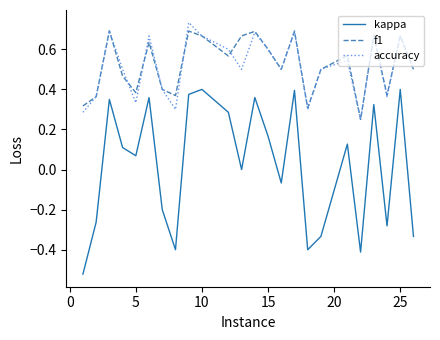

True or false: accuracy and kappa intersect in this chart.

False